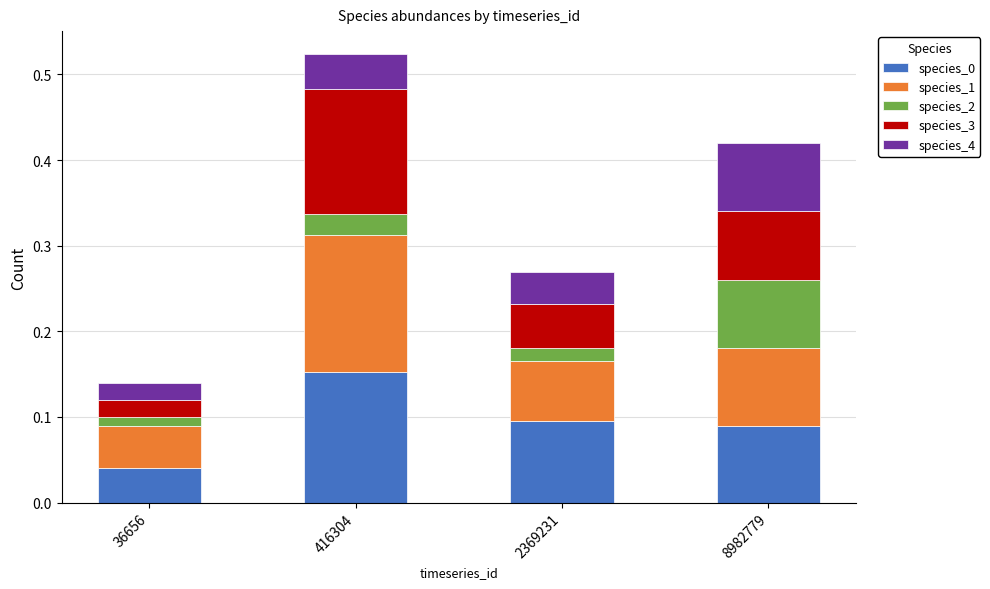

How many bars are there in total?

4